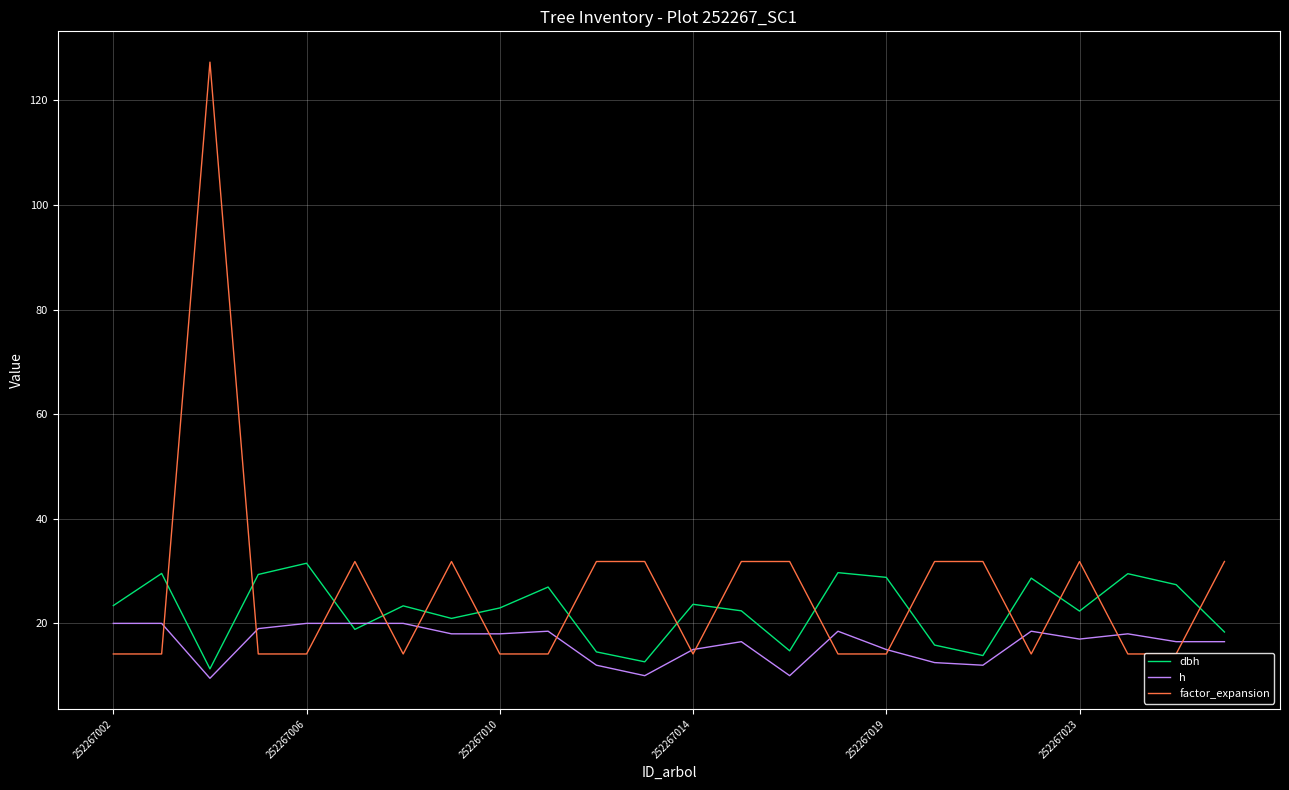

What is the maximum value shown in the chart?

127.3